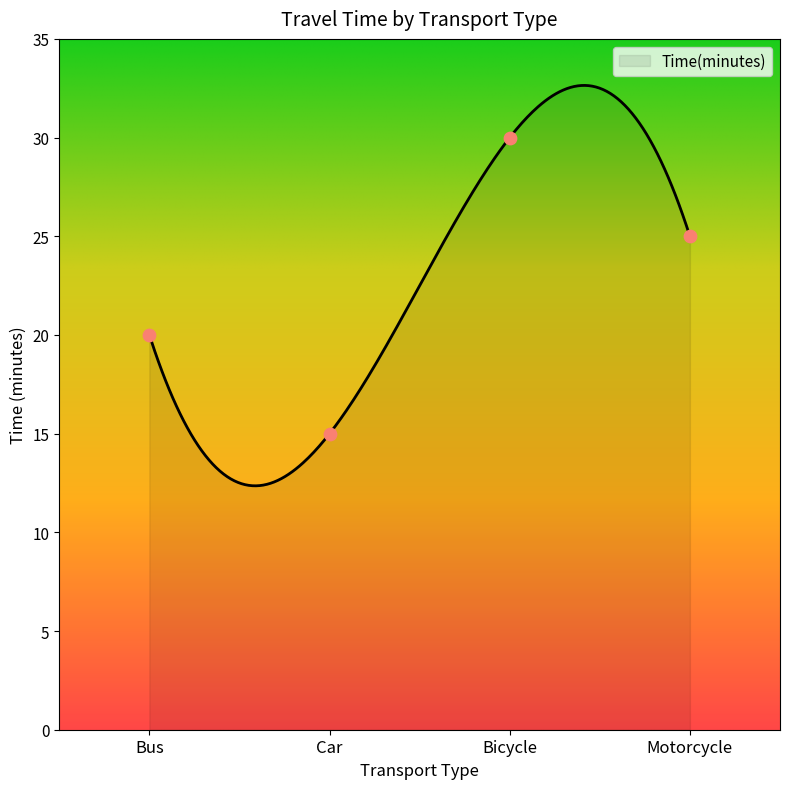

What is the change in value from Bus to Car?

-5